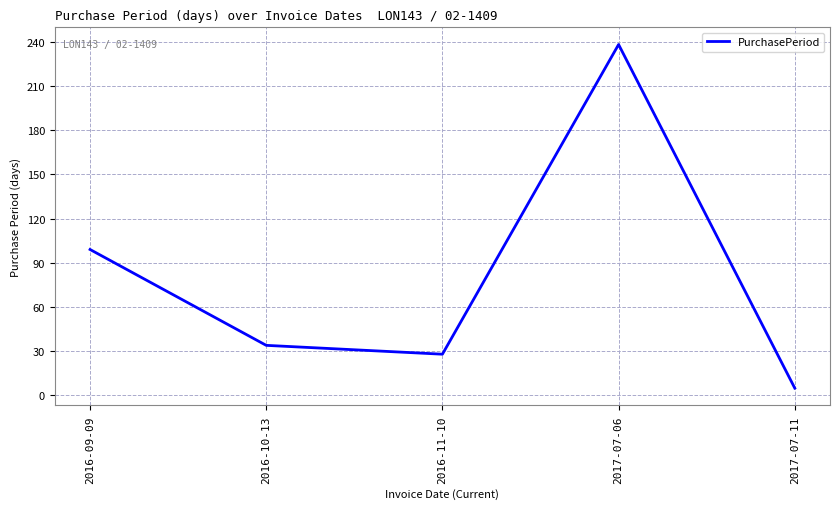

How many lines are shown in the chart?

1